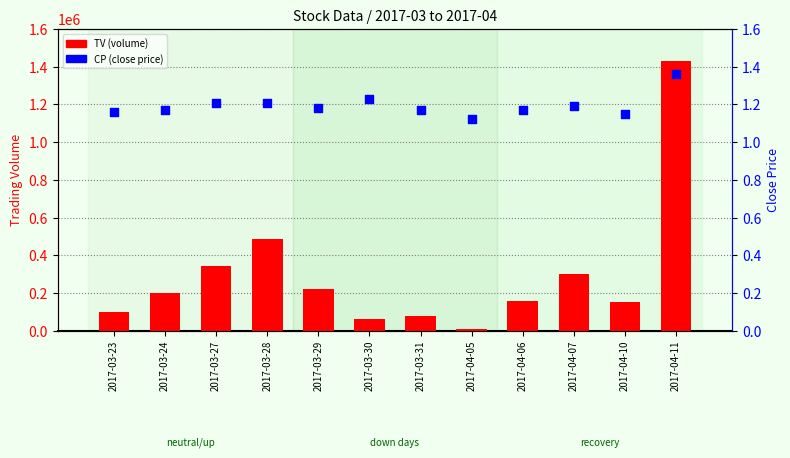

What is the total value across all series at 2017-03-27?

341001.2